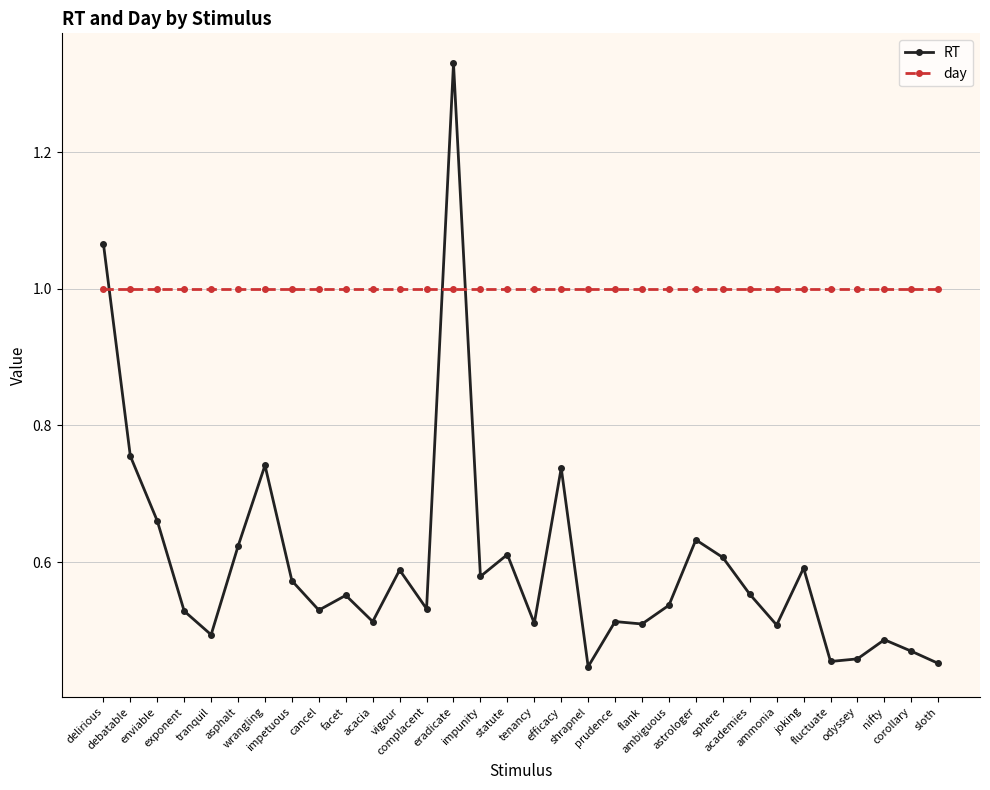

List the series in order of their peak value, highest first.

RT, day